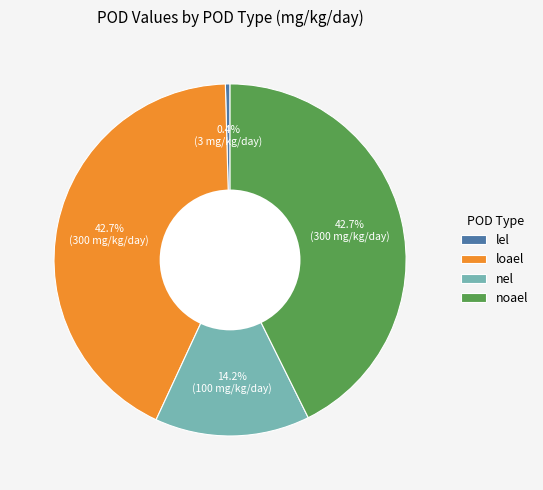

Is nel the majority of the pie?

No